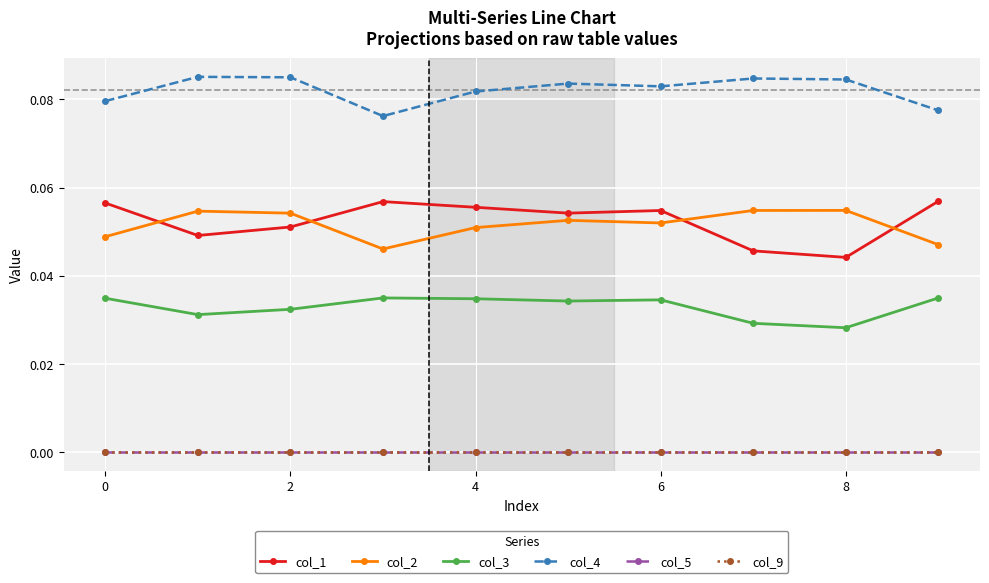

Which series has the largest total across all categories?

col_4